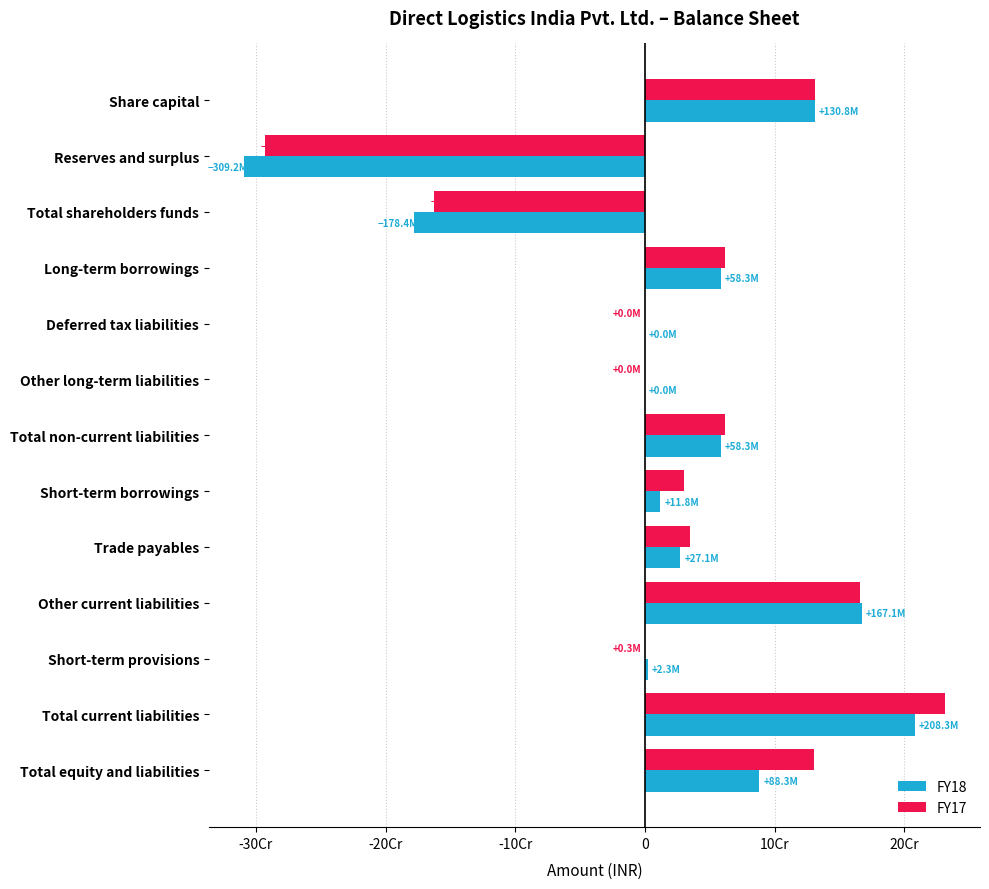

How many bars are there in total?

26